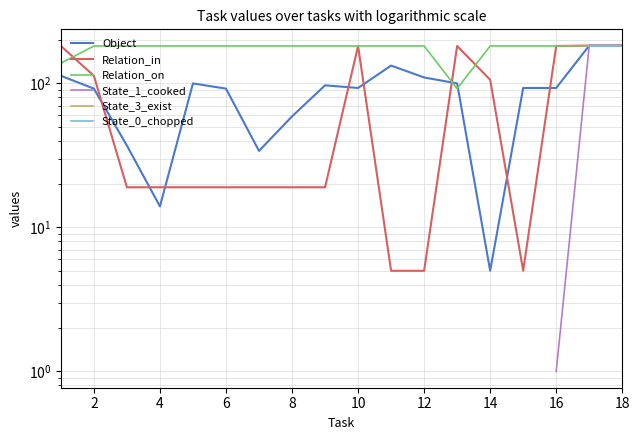

Which series has the largest total across all categories?

Relation_on